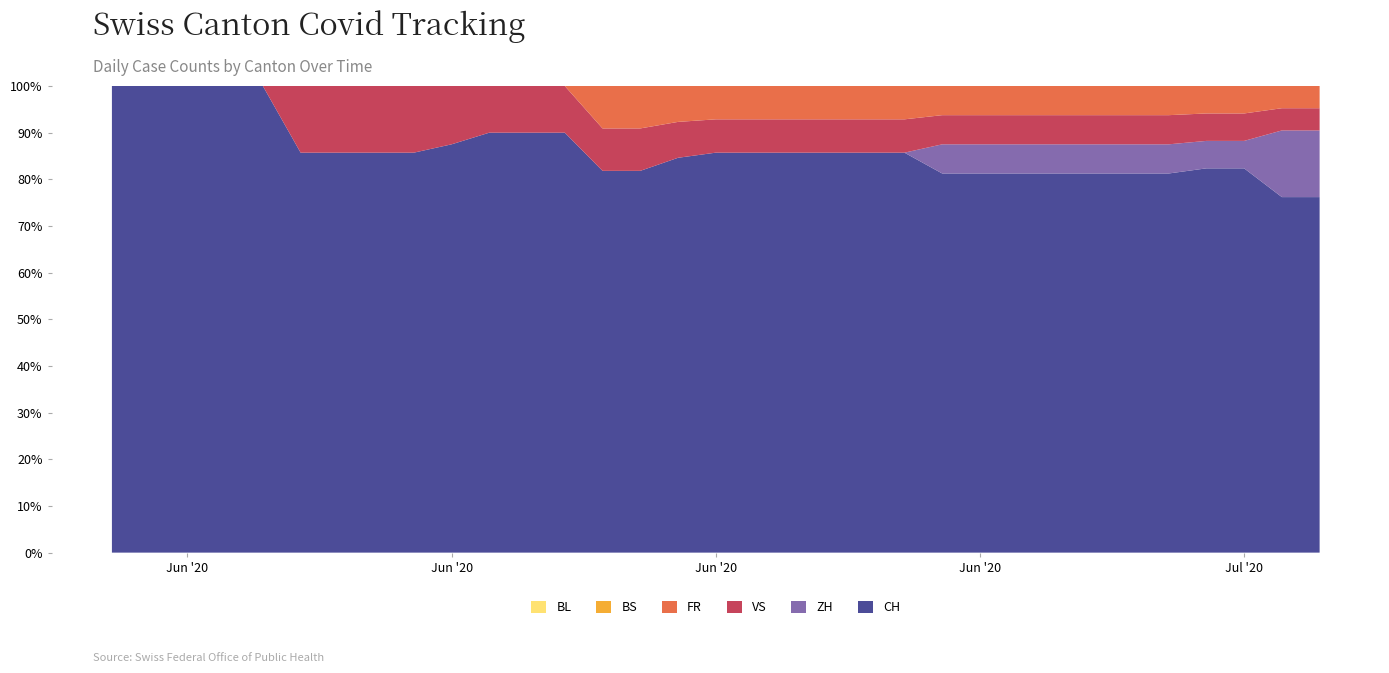

Reading left to right, transcribe all the data shown in this chart.

ZH: 0=0	1=0	2=0	3=0	4=0	5=0	6=0	7=0	8=0	9=0	10=0	11=0	12=0	13=0	14=0	15=0	16=0	17=0	18=0	19=0	20=0	21=0	22=1	23=1	24=1	25=1	26=1	27=1	28=1	29=1	30=1	31=3	32=3
FR: 0=0	1=0	2=0	3=0	4=0	5=0	6=0	7=0	8=0	9=0	10=0	11=0	12=0	13=1	14=1	15=1	16=1	17=1	18=1	19=1	20=1	21=1	22=1	23=1	24=1	25=1	26=1	27=1	28=1	29=1	30=1	31=1	32=1
BS: 0=0	1=0	2=0	3=0	4=0	5=0	6=0	7=0	8=0	9=0	10=0	11=0	12=0	13=0	14=0	15=0	16=0	17=0	18=0	19=0	20=0	21=0	22=0	23=0	24=0	25=0	26=0	27=0	28=0	29=0	30=0	31=0	32=0
VS: 0=0	1=0	2=0	3=0	4=0	5=1	6=1	7=1	8=1	9=1	10=1	11=1	12=1	13=1	14=1	15=1	16=1	17=1	18=1	19=1	20=1	21=1	22=1	23=1	24=1	25=1	26=1	27=1	28=1	29=1	30=1	31=1	32=1
BL: 0=0	1=0	2=0	3=0	4=0	5=0	6=0	7=0	8=0	9=0	10=0	11=0	12=0	13=0	14=0	15=0	16=0	17=0	18=0	19=0	20=0	21=0	22=0	23=0	24=0	25=0	26=0	27=0	28=0	29=0	30=0	31=0	32=0
CH: 0=1	1=3	2=3	3=4	4=4	5=6	6=6	7=6	8=6	9=7	10=9	11=9	12=9	13=9	14=9	15=11	16=12	17=12	18=12	19=12	20=12	21=12	22=13	23=13	24=13	25=13	26=13	27=13	28=13	29=14	30=14	31=16	32=16